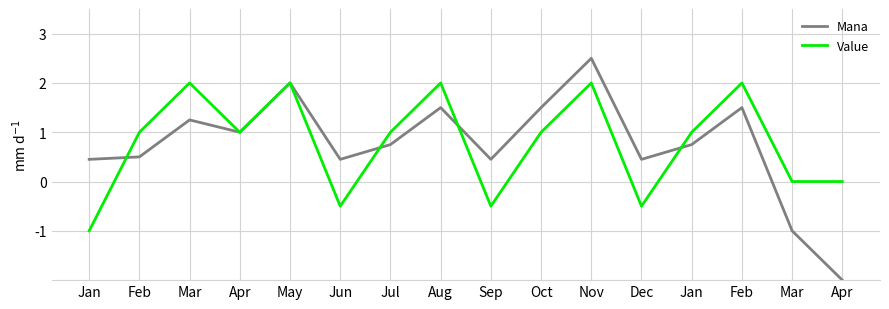

What are all the series names shown in the legend?

Mana, Value